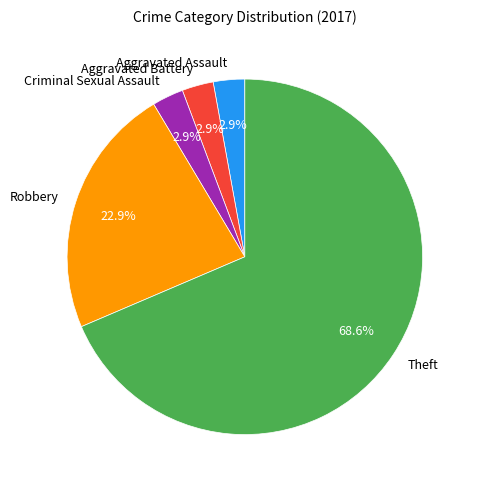

To the nearest percent, what portion does Aggravated Battery represent?

3%